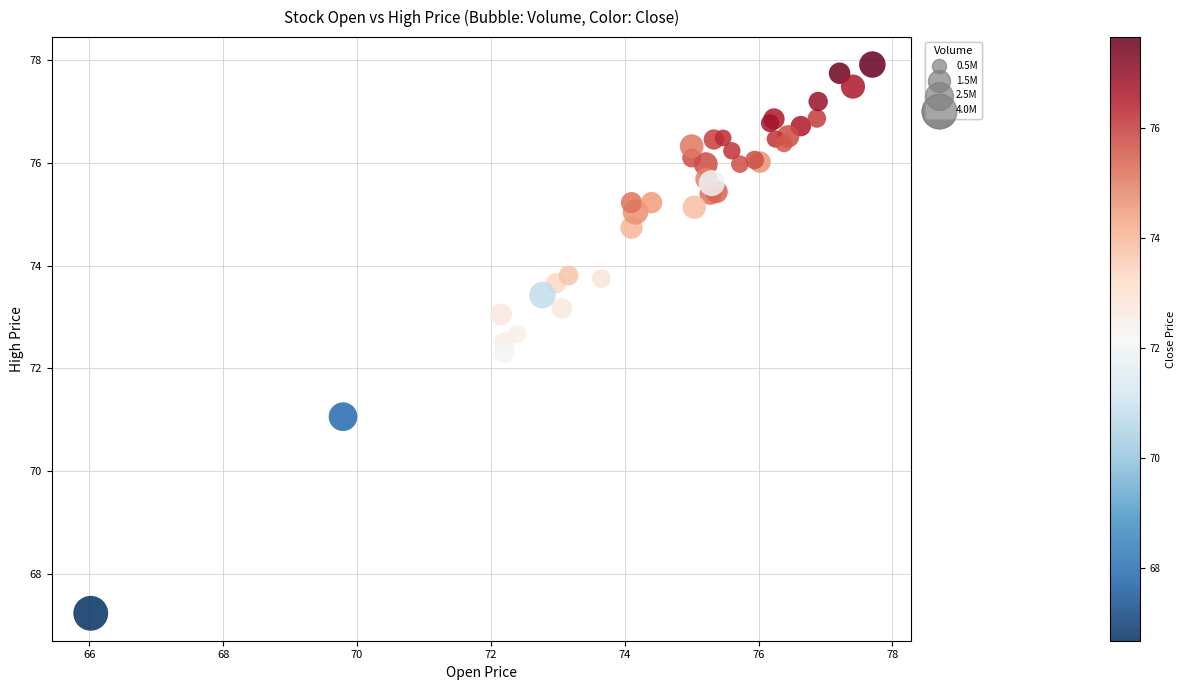

What Y value in the scatter plot is closest to 72?

72.3